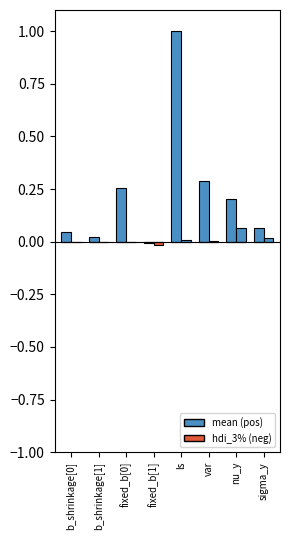

Rank the series by their maximum value, from highest to lowest.

mean, hdi_3%